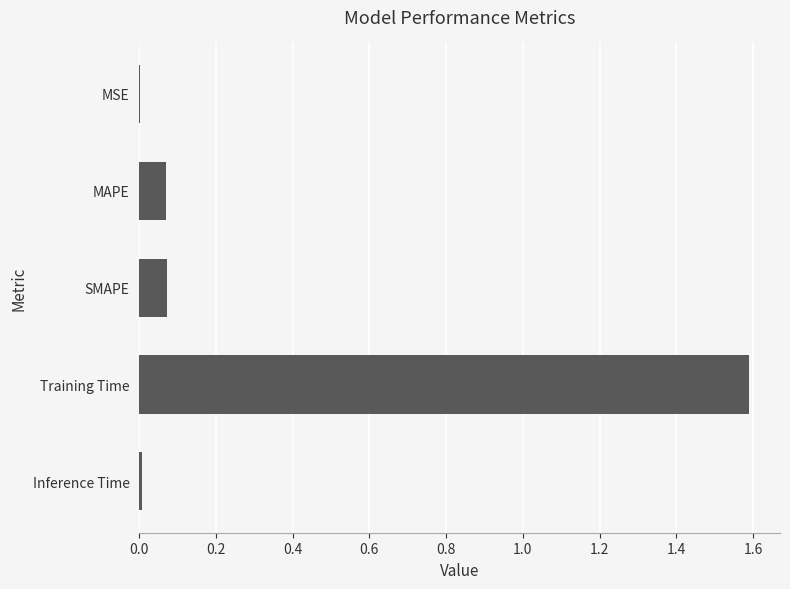

How many data points does each series have?

5